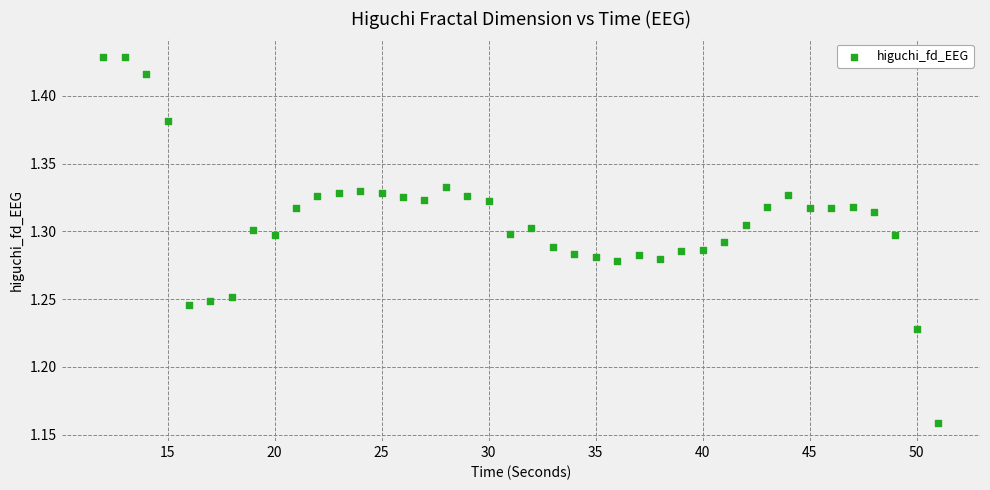

What is the range of Y values (max minus min)?

0.3